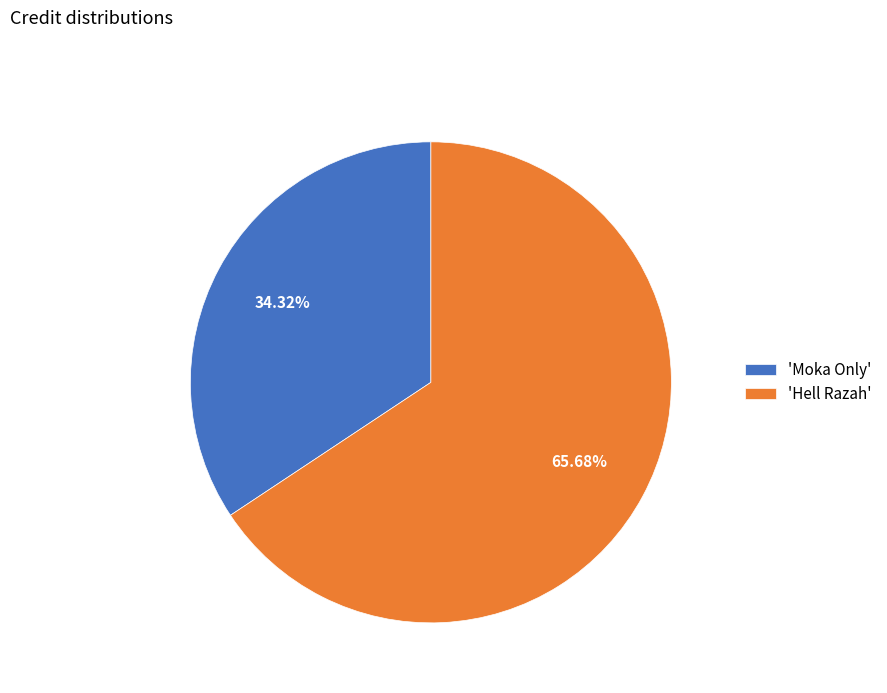

Which category accounts for the majority?

'Hell Razah'